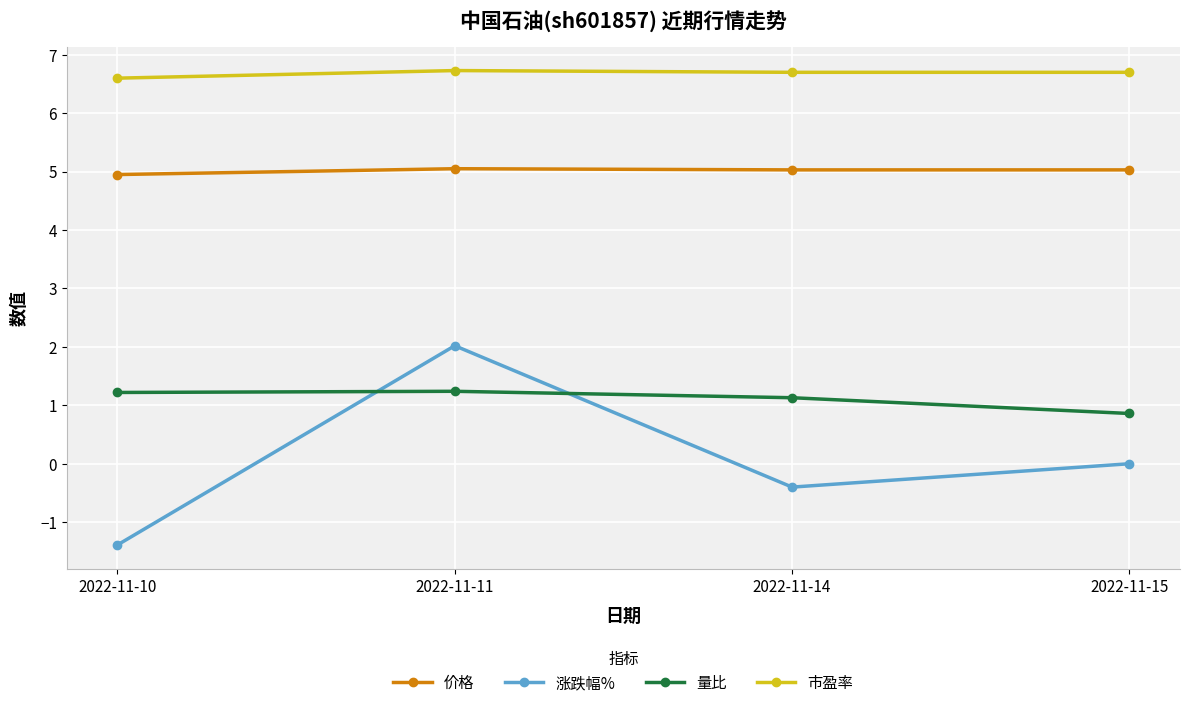

What value does the 市盈率 series have at 2022-11-15?

6.7